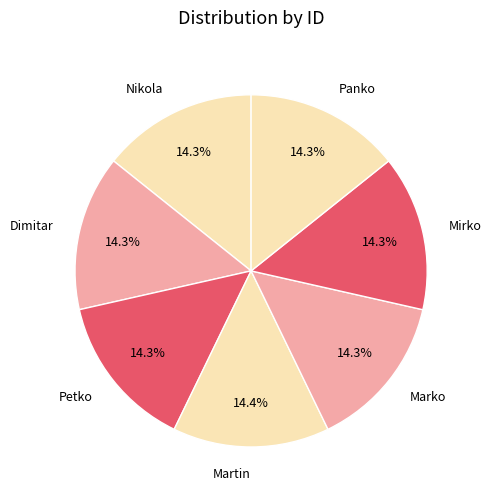

To the nearest percent, what is the combined percentage of Mirko and Panko?

29%